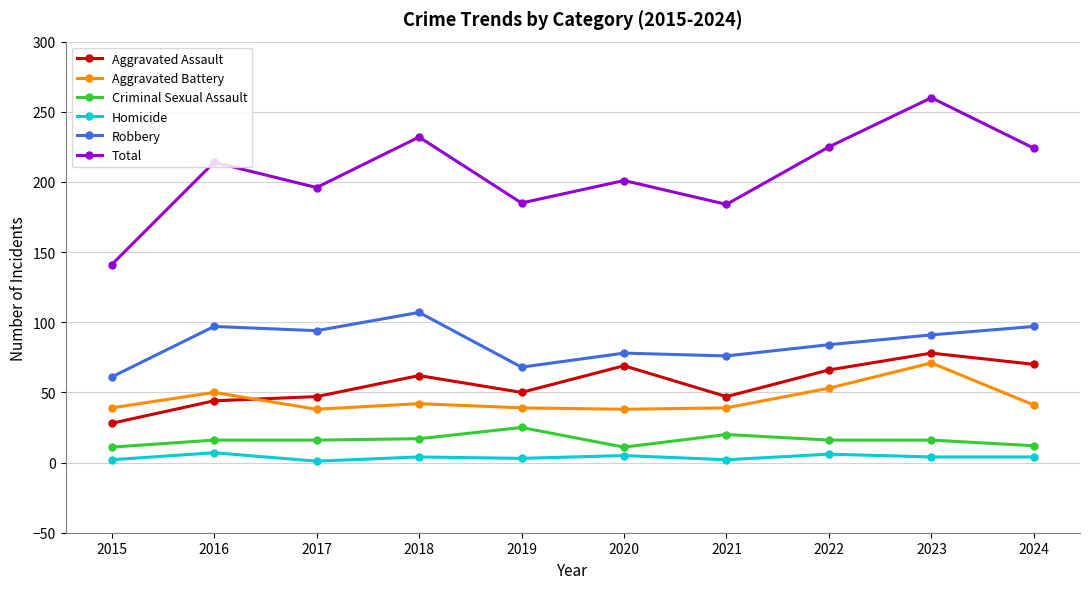

At how many categories does at least one series exceed 9?

10